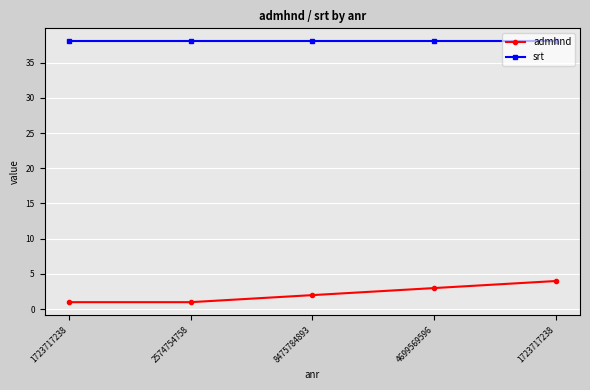

What is the sum of the admhnd values at 4699569596 and 8475784893?

5